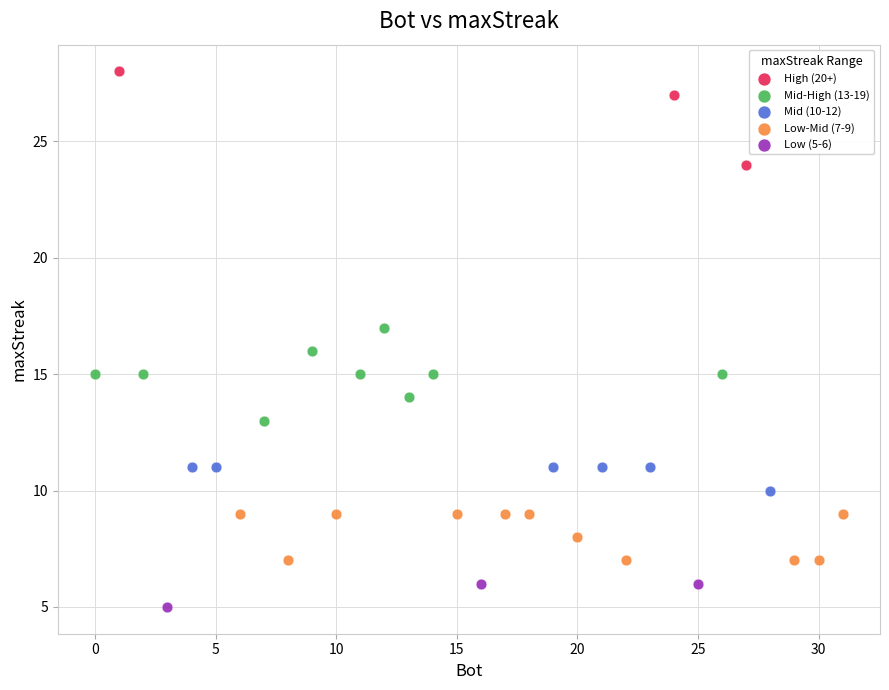

Which series reaches the maximum Y coordinate?

High (20+)